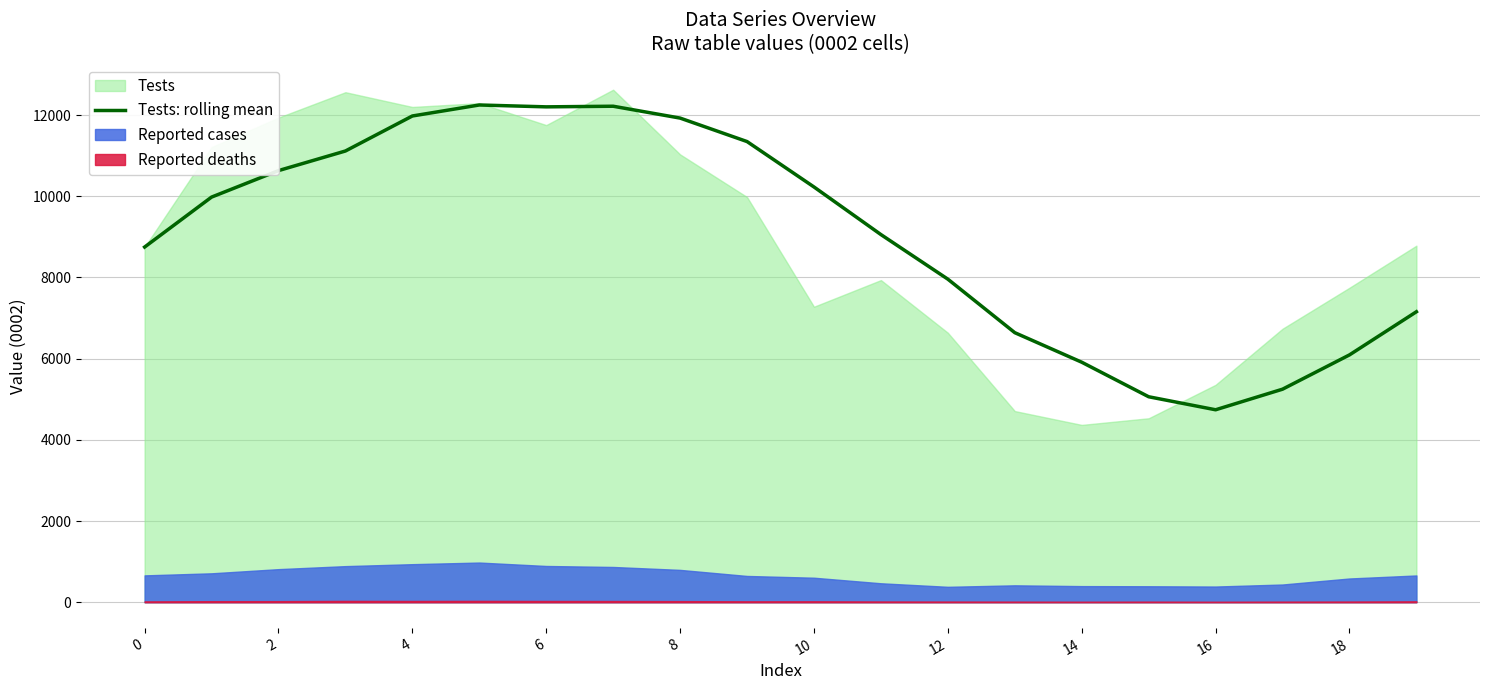

True or false: the data shows 7155.3 at 19.

True